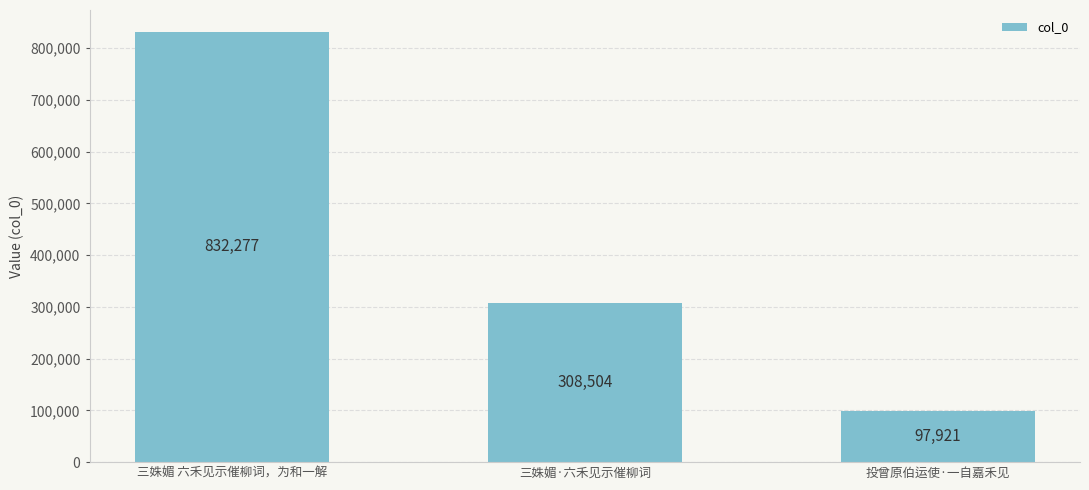

How many data points does each series have?

3